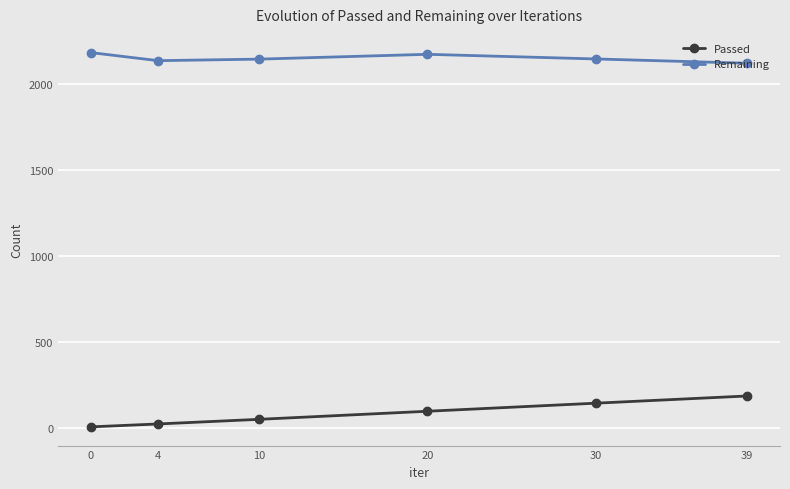

What is the average value of the Passed series?

82